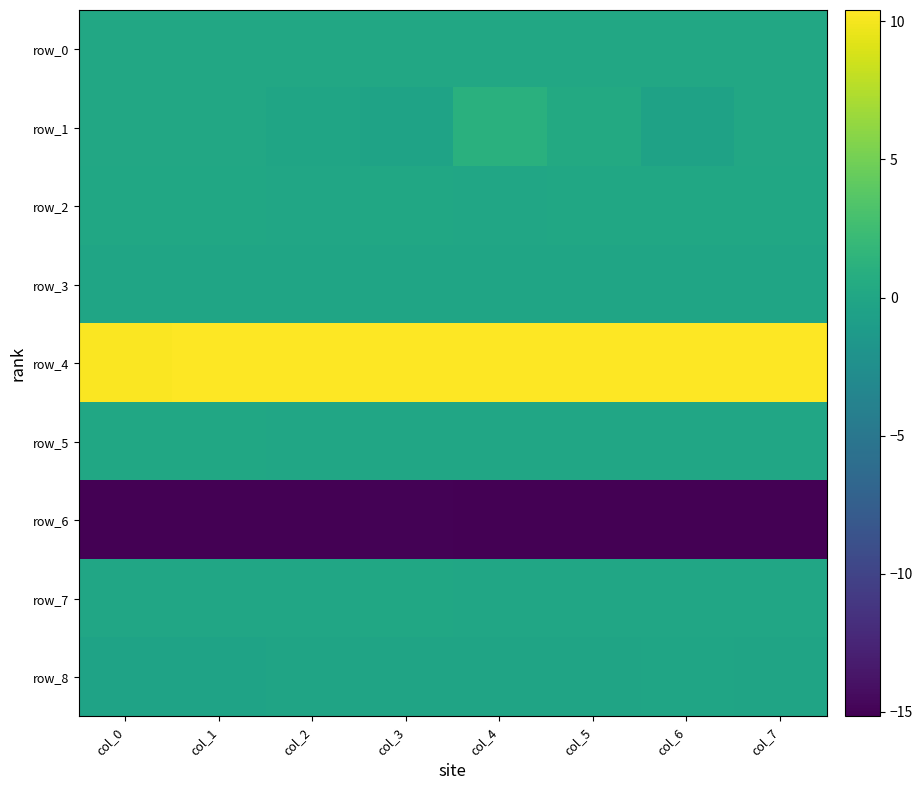

What is the total value across all series at col_4?

-3.7